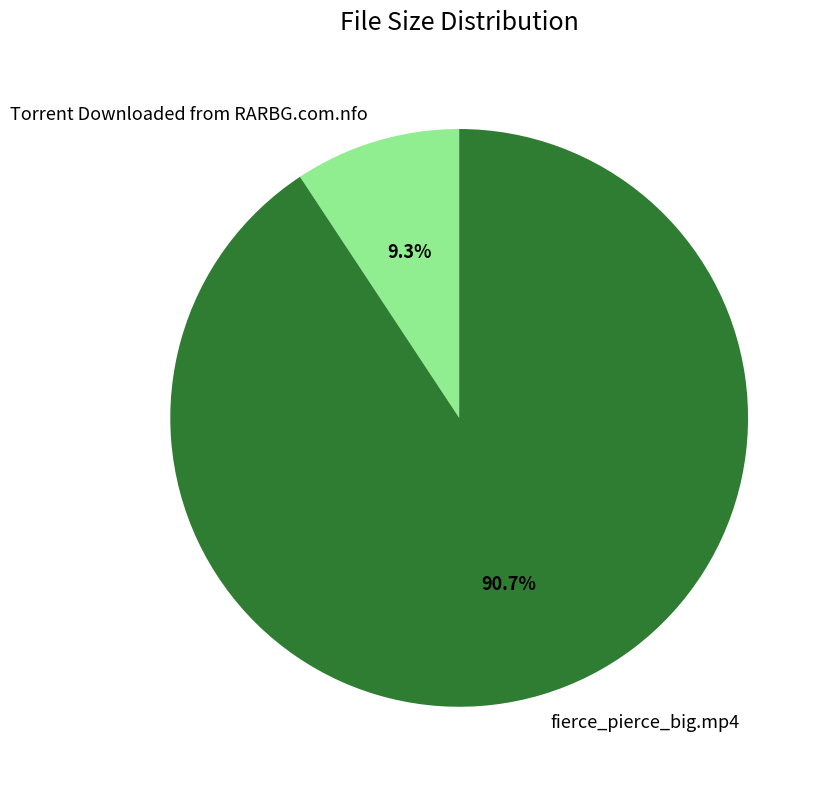

How many segments does this pie chart have?

2